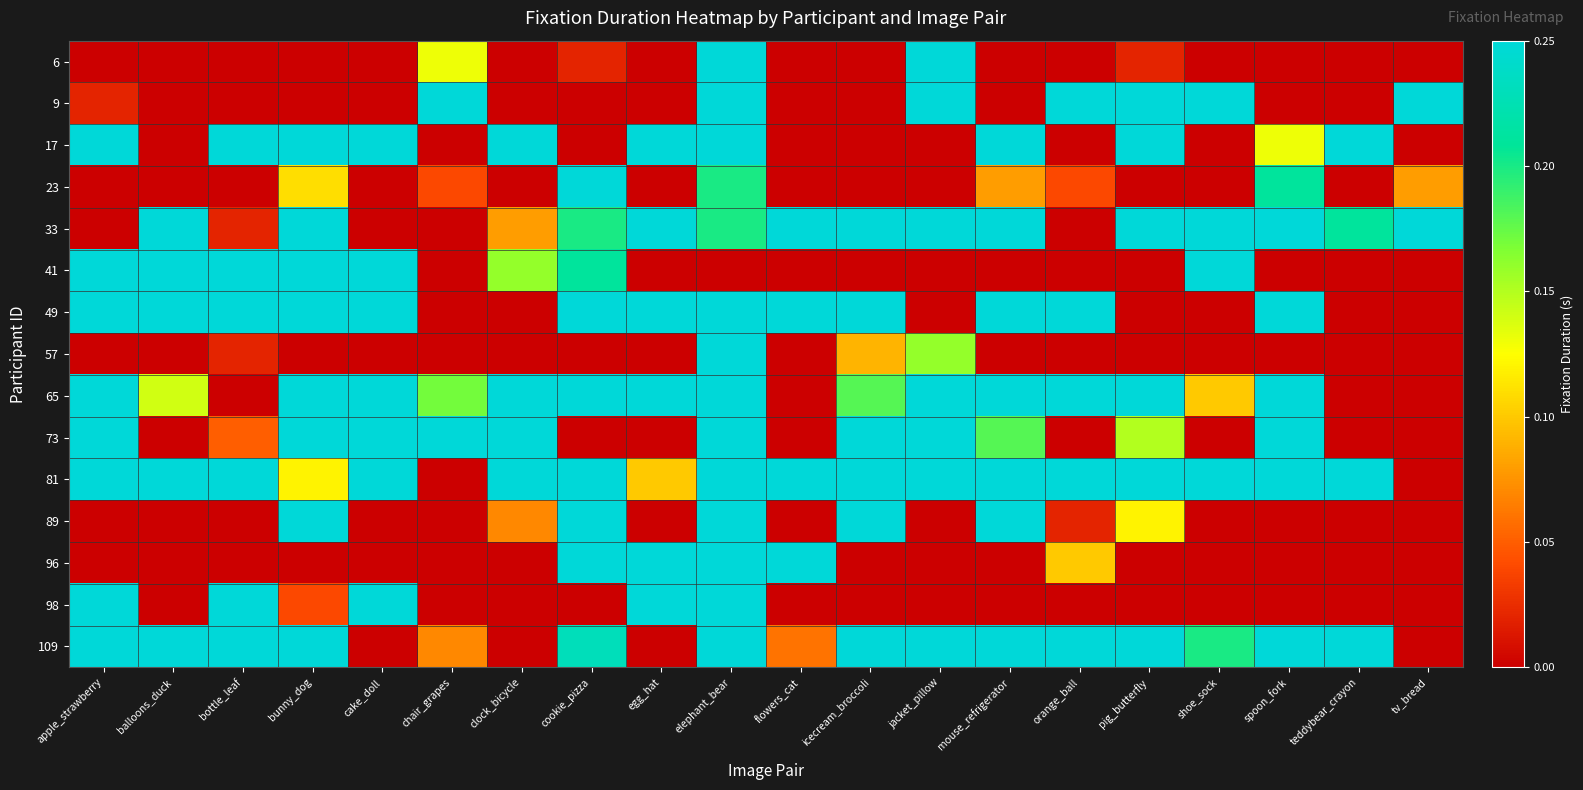

What is the spread (max minus min) of values at icecream_broccoli?

0.2